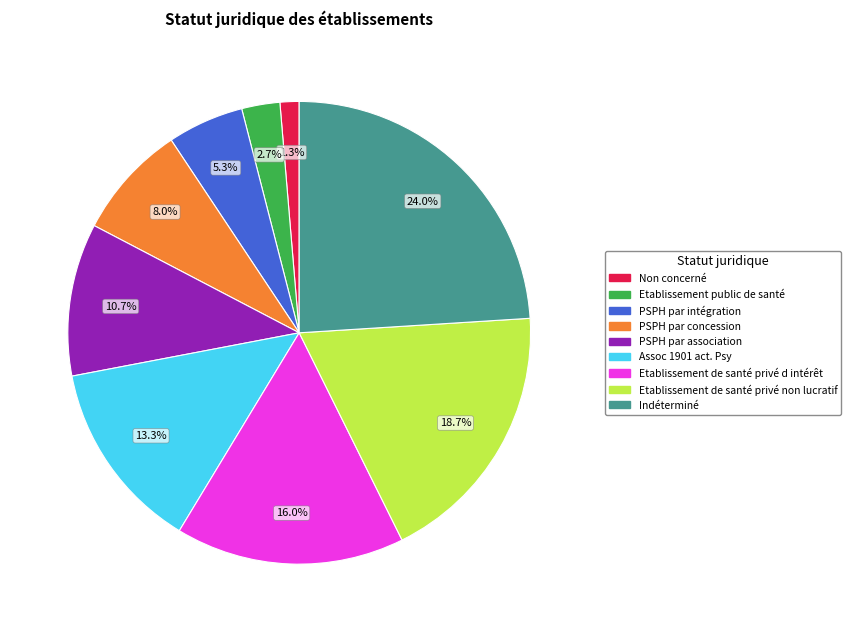

Combined, what portion of the pie is Etablissement public de santé and PSPH par concession?

10.7%